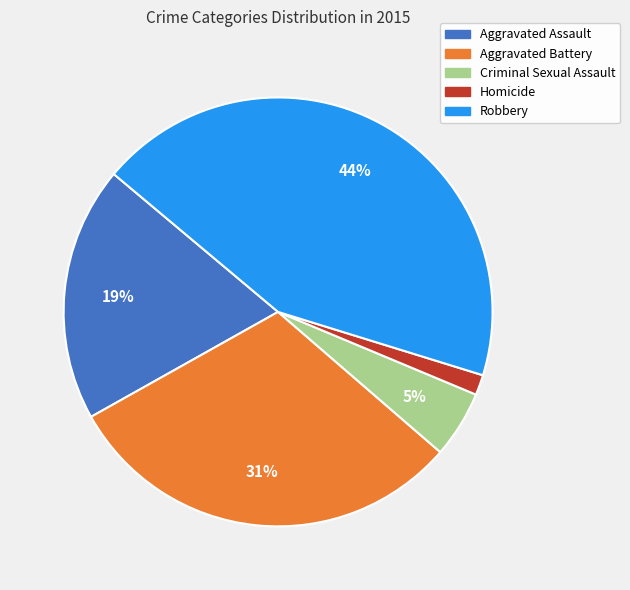

How many segments does this pie chart have?

5